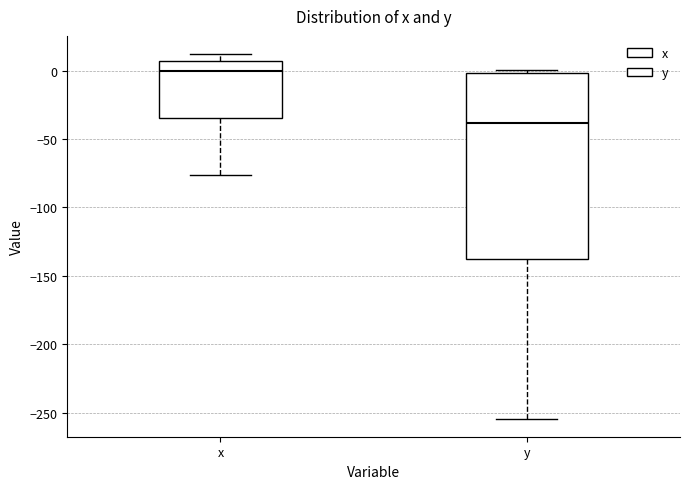

Reading left to right, transcribe this box plot: for each box, give where its median line is, the range the box spans, and where its two whiskers end, as read against the y-axis. The values are not printed on the chart, so give them approximately, as read against the axis.

x: median 0, box -35 to 5, whiskers -75 to 10
y: median -40, box -140 to 0, whiskers -255 to 0 (just above the box's upper edge)